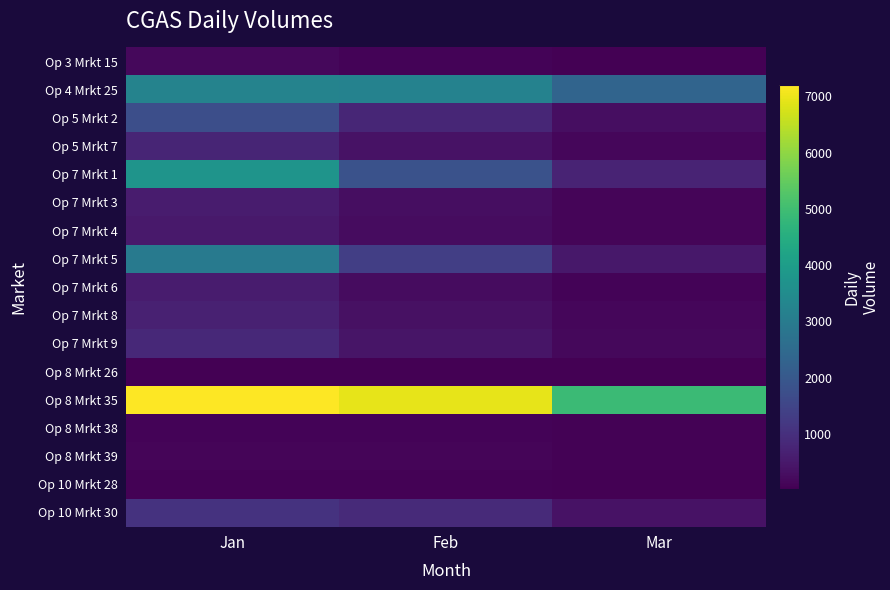

Between Jan and Feb, which is larger?

Jan